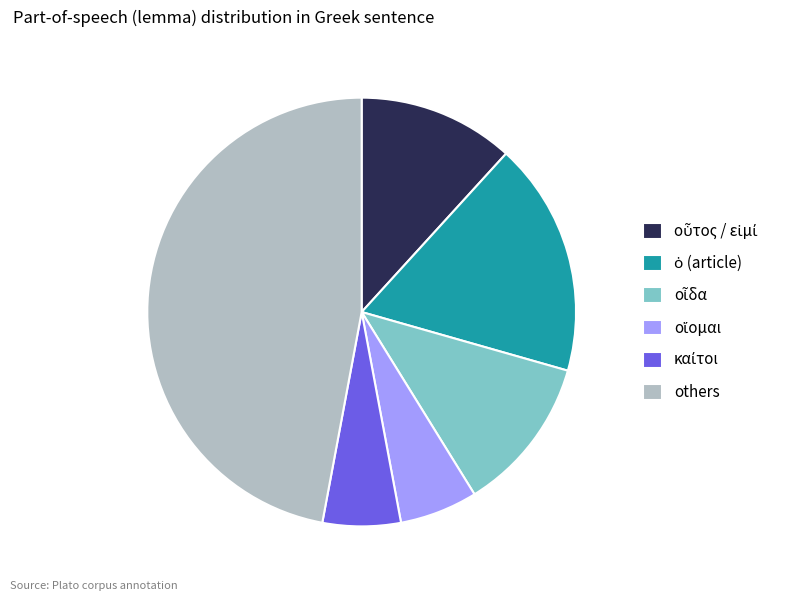

Does any single category account for the majority?

No